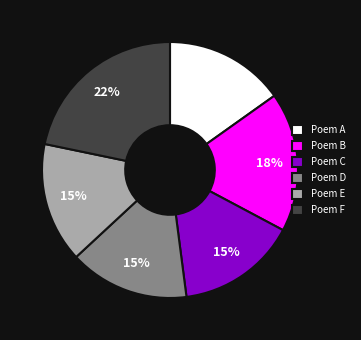

Do Poem F and Poem D together represent more than half of the pie?

No